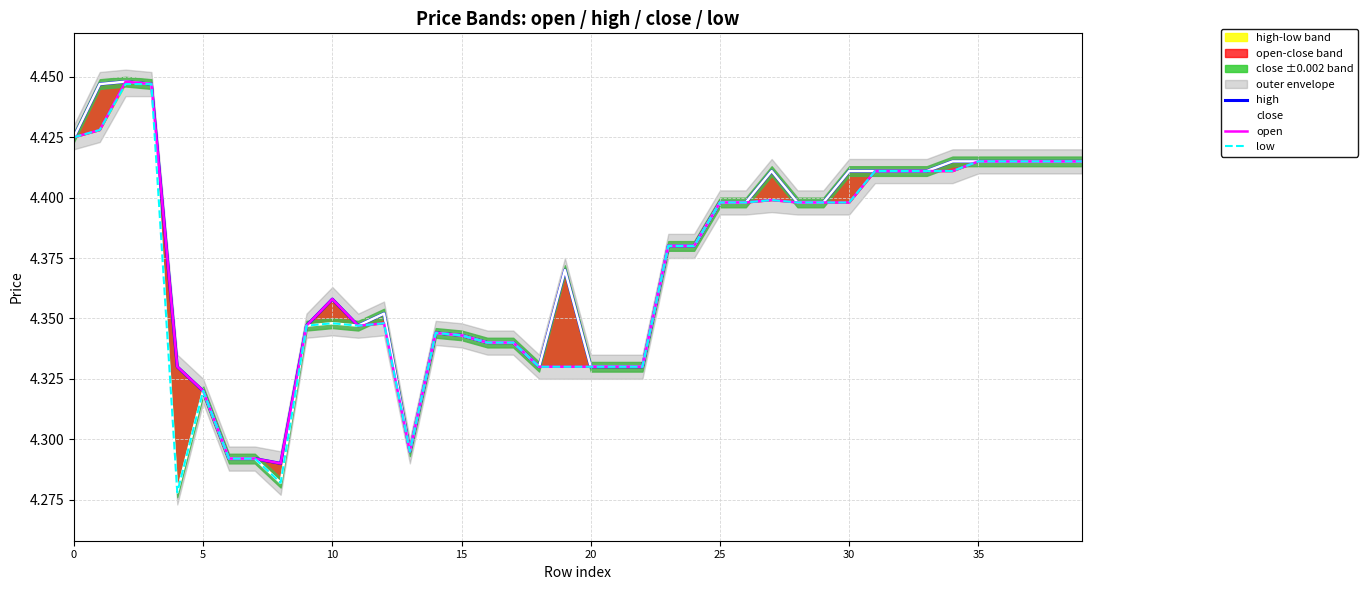

List the series in order of their peak value, highest first.

high, close, open, low